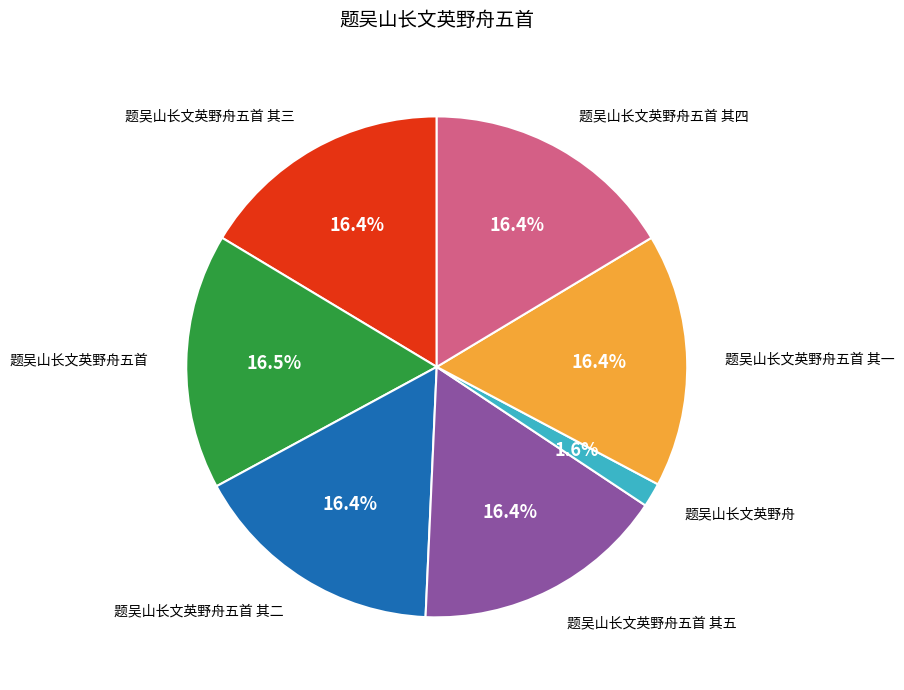

Is there any slice that represents more than half of the pie?

No